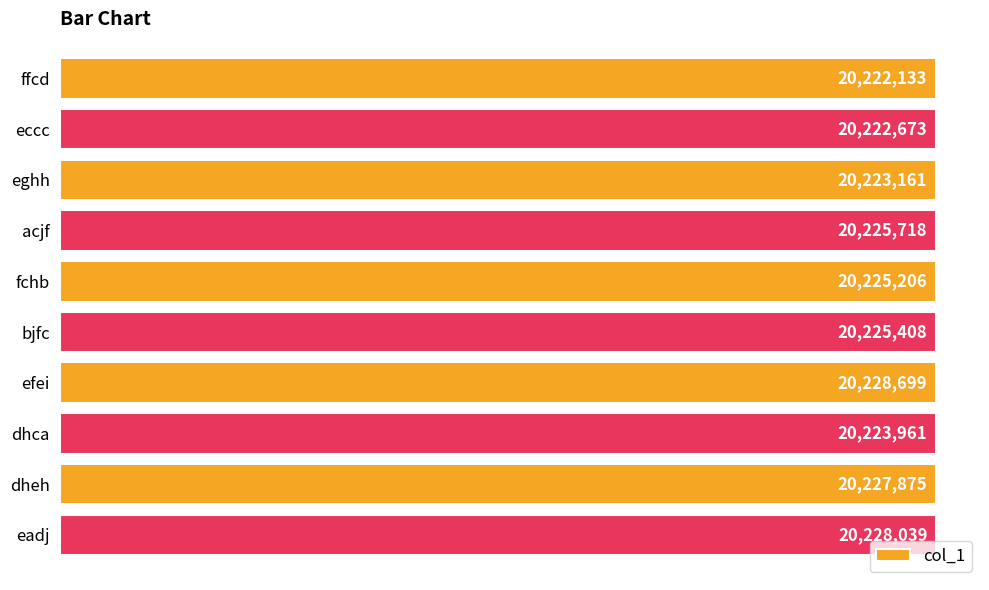

Are the bars horizontal?

Yes